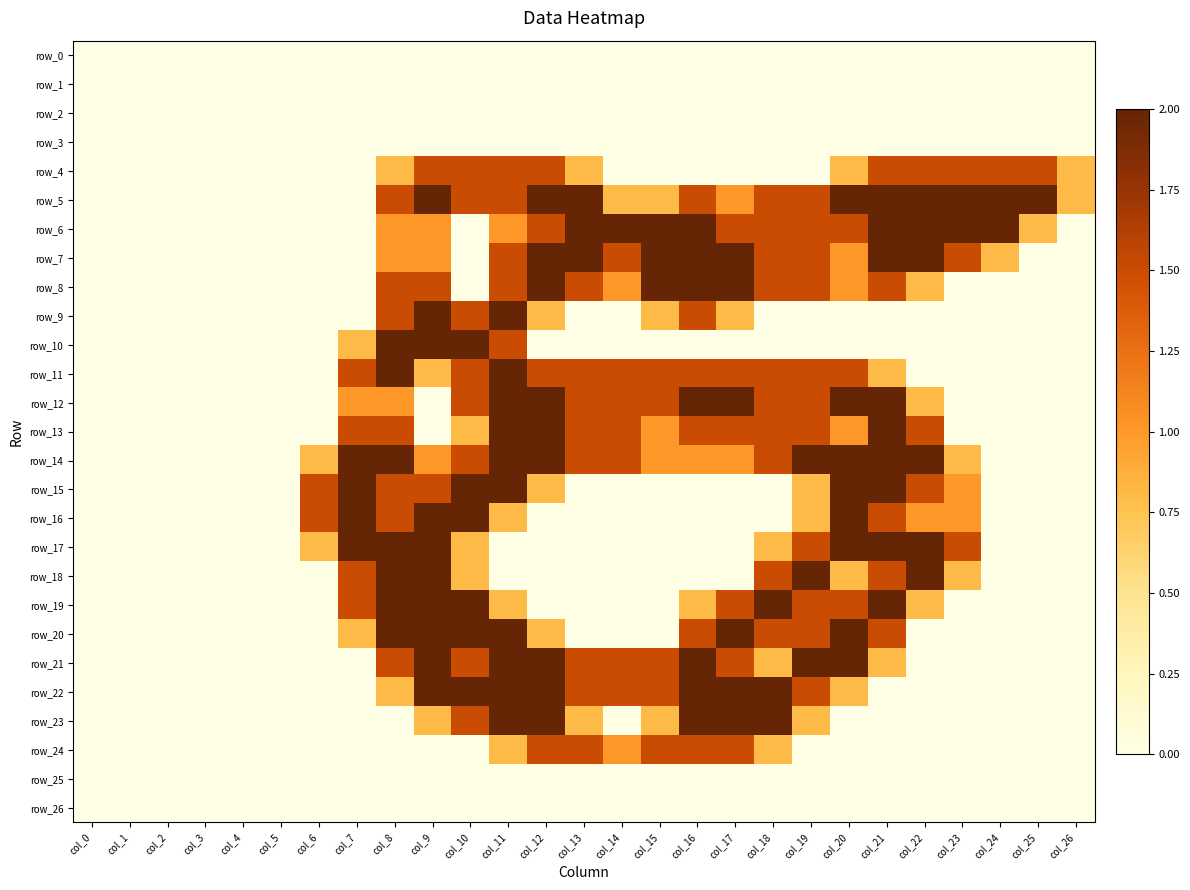

What is the difference between the second highest and minimum values in the row_22 series?

2.0